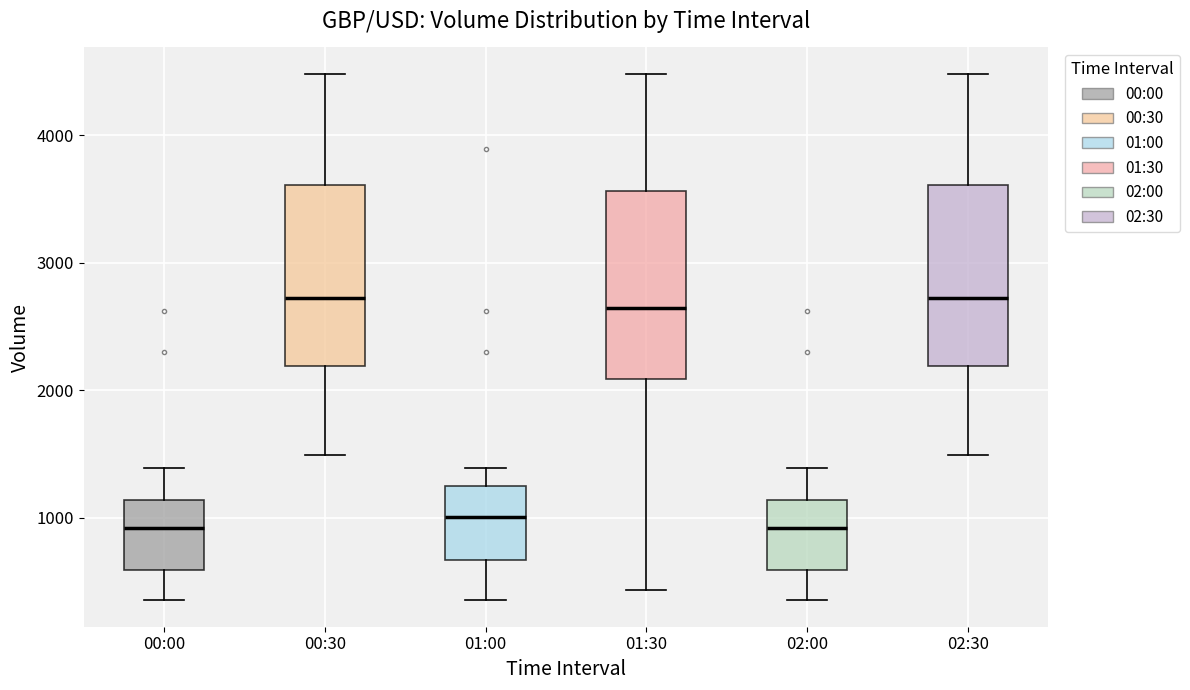

Reading left to right, transcribe this box plot: for each box, give where its median line is, the range the box spans, and where its two whiskers end, as read against the y-axis. The values are not printed on the chart, so give them approximately, as read against the axis.

00:00: median 900, box 600 to 1100, whiskers 400 to 1400
00:30: median 2700, box 2200 to 3600, whiskers 1500 to 4500
01:00: median 1000, box 700 to 1200, whiskers 400 to 1400
01:30: median 2600, box 2100 to 3600, whiskers 400 to 4500
02:00: median 900, box 600 to 1100, whiskers 400 to 1400
02:30: median 2700, box 2200 to 3600, whiskers 1500 to 4500